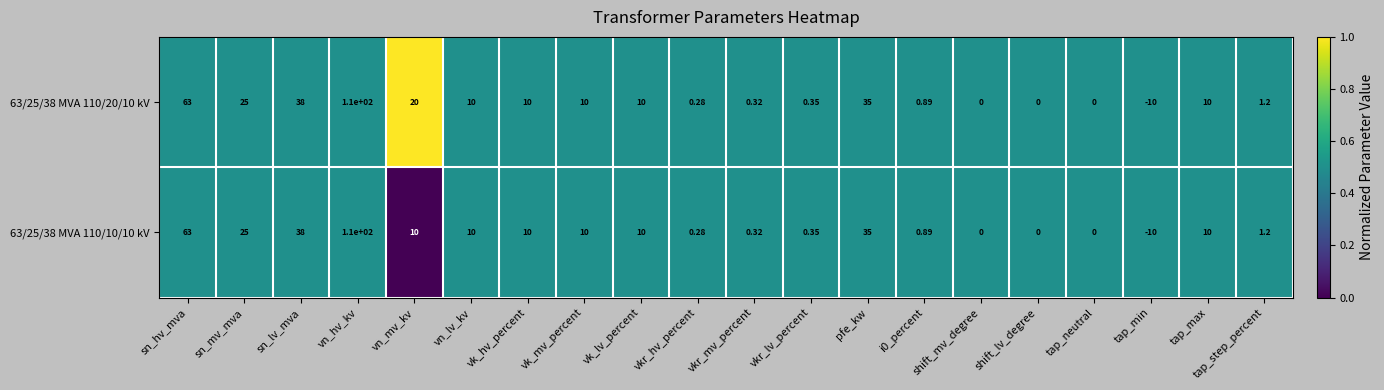

How many data points in 63/25/38 MVA 110/10/10 kV are less than 10?

9